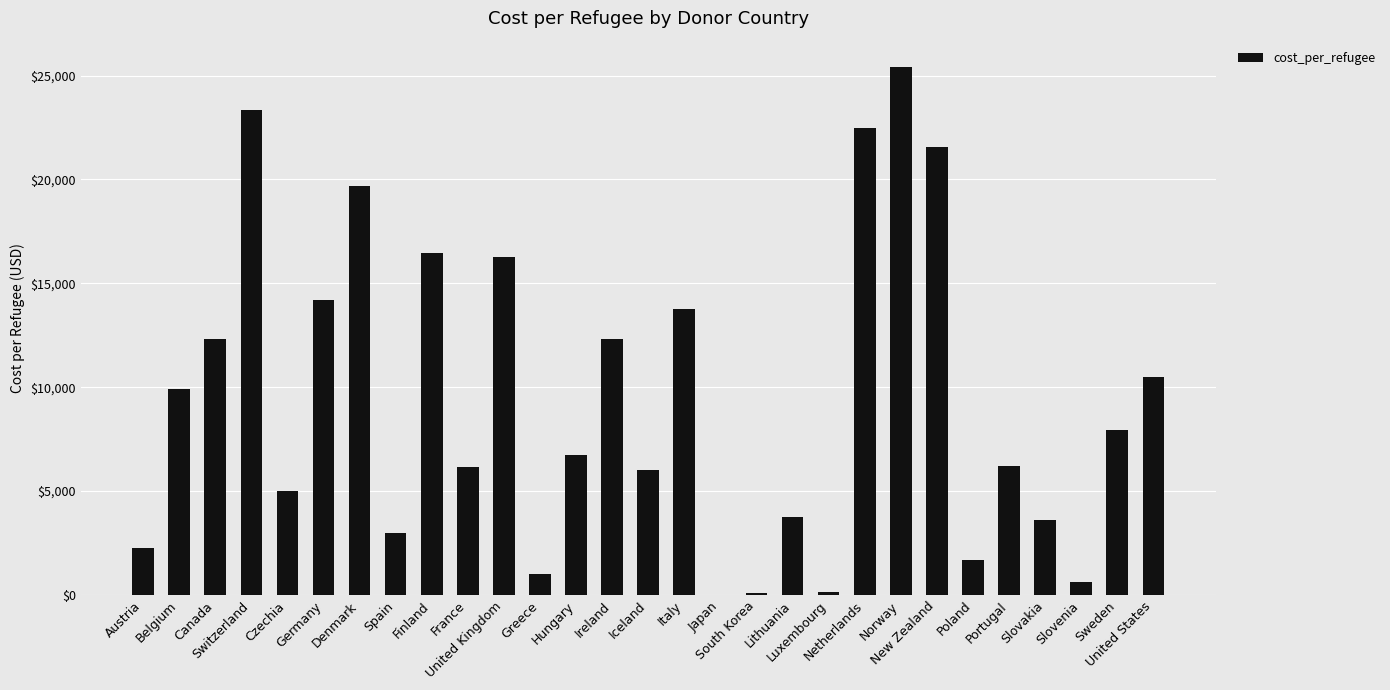

What is the maximum value shown in the chart?

25412.0